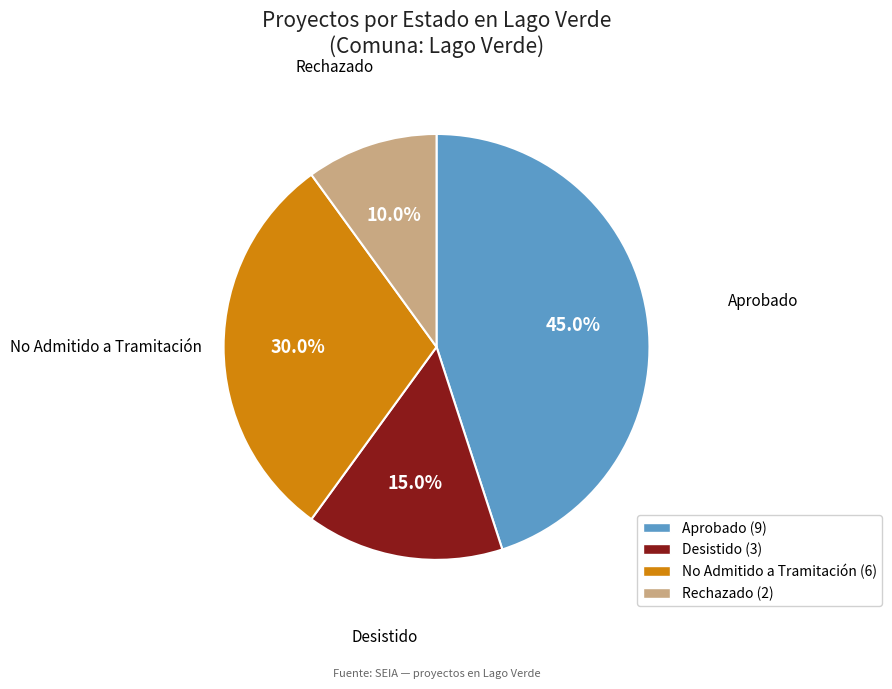

Does any single category account for the majority?

No